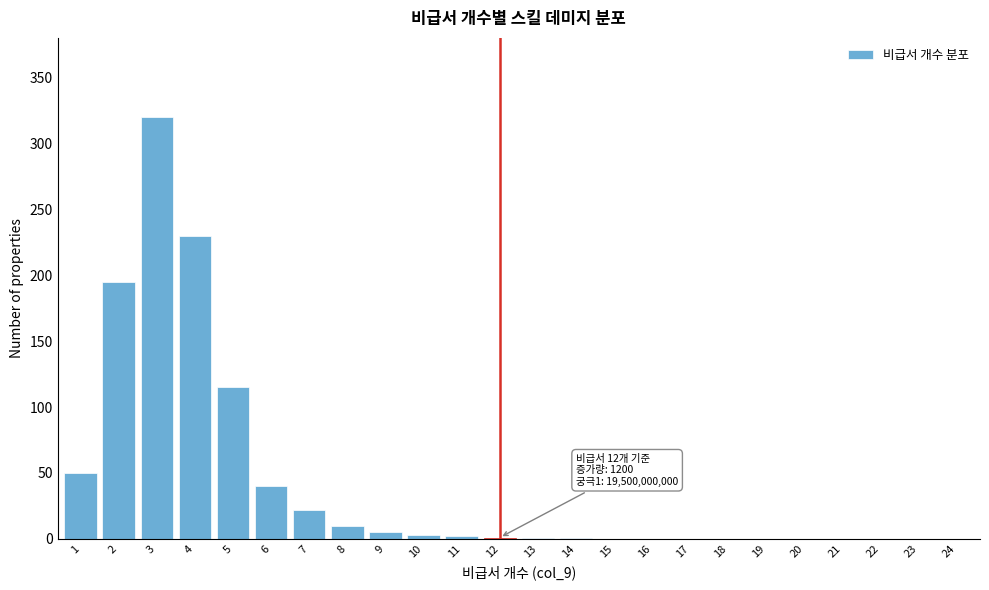

True or false: the data shows 181 at 21.

False